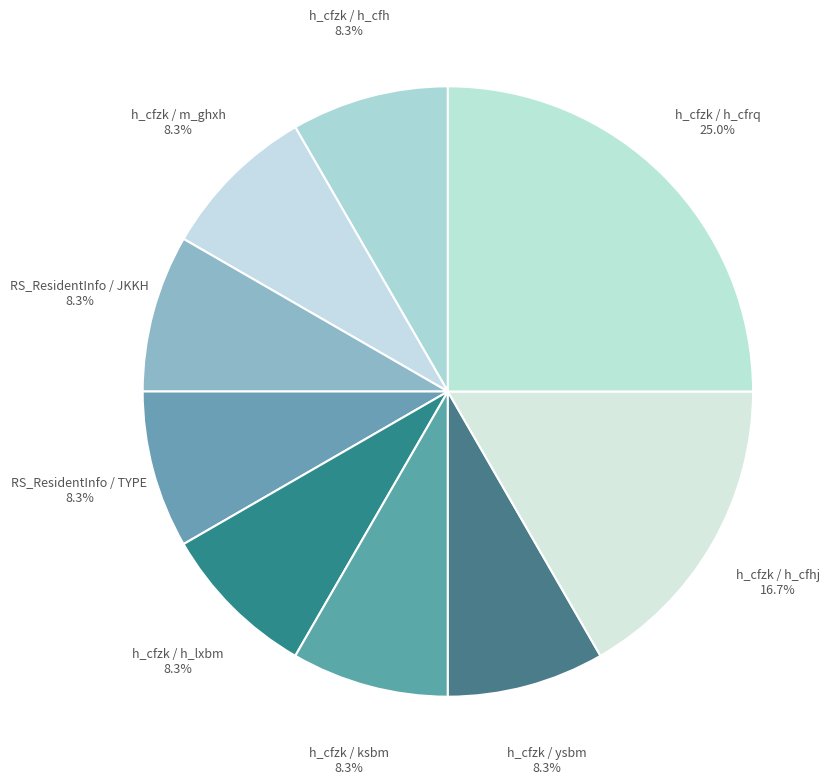

Count the number of slices in the pie.

9